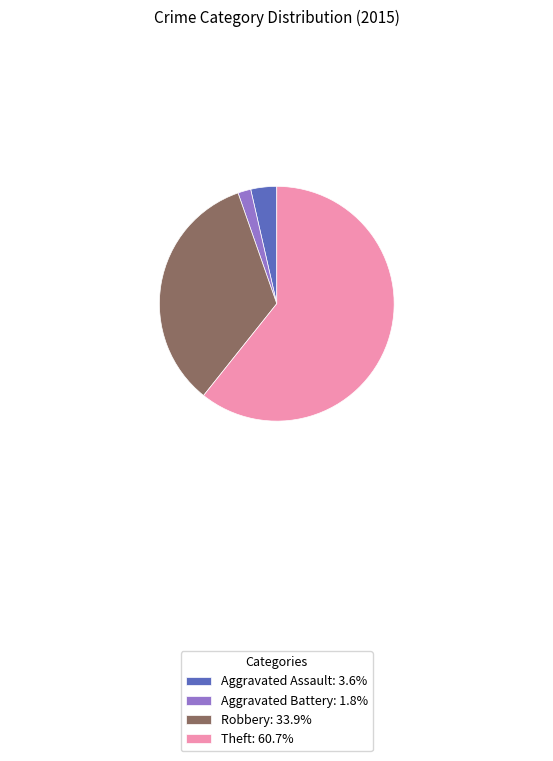

What is the ratio of the value at Aggravated Assault: 3.6% to the value at Aggravated Battery: 1.8%?

2.0